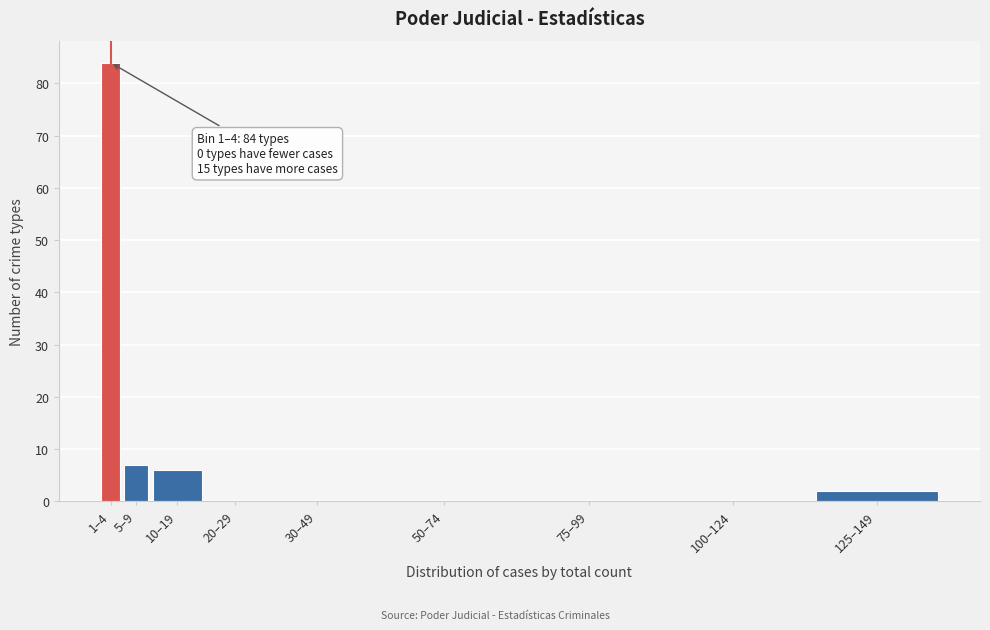

Reading left to right, what are all the values shown in this chart?

1–4=84	5–9=7	10–19=6	20–29=0	30–49=0	50–74=0	75–99=0	100–124=0	125–149=2